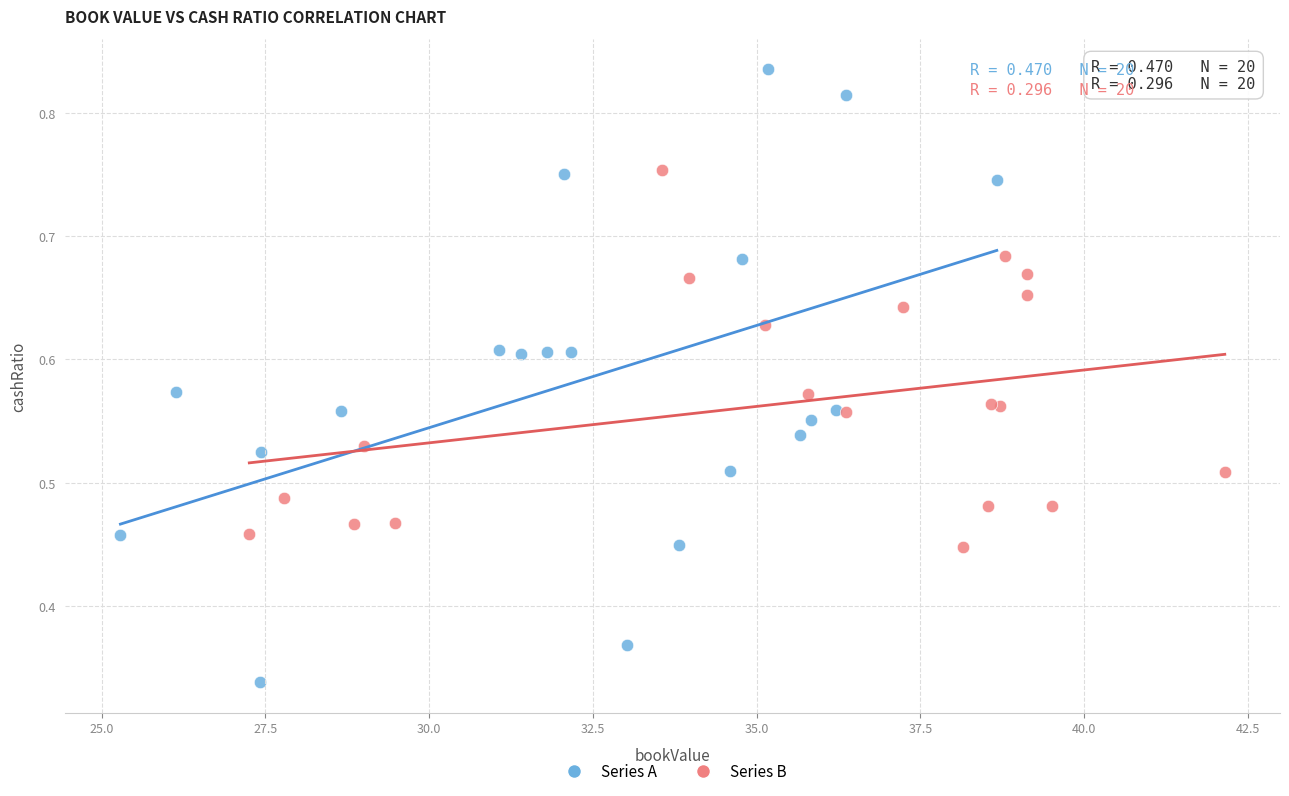

Which series has the widest spread of Y values?

Series A